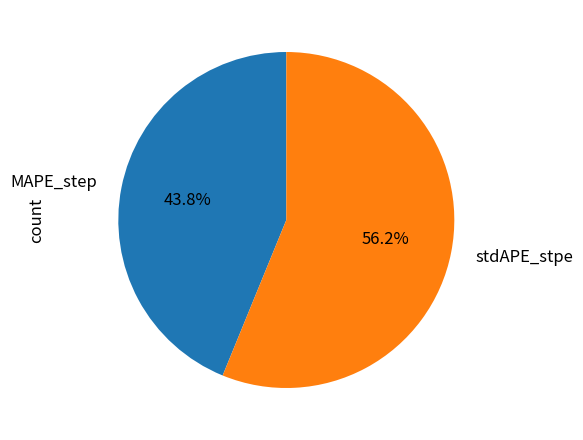

How many segments does this pie chart have?

2